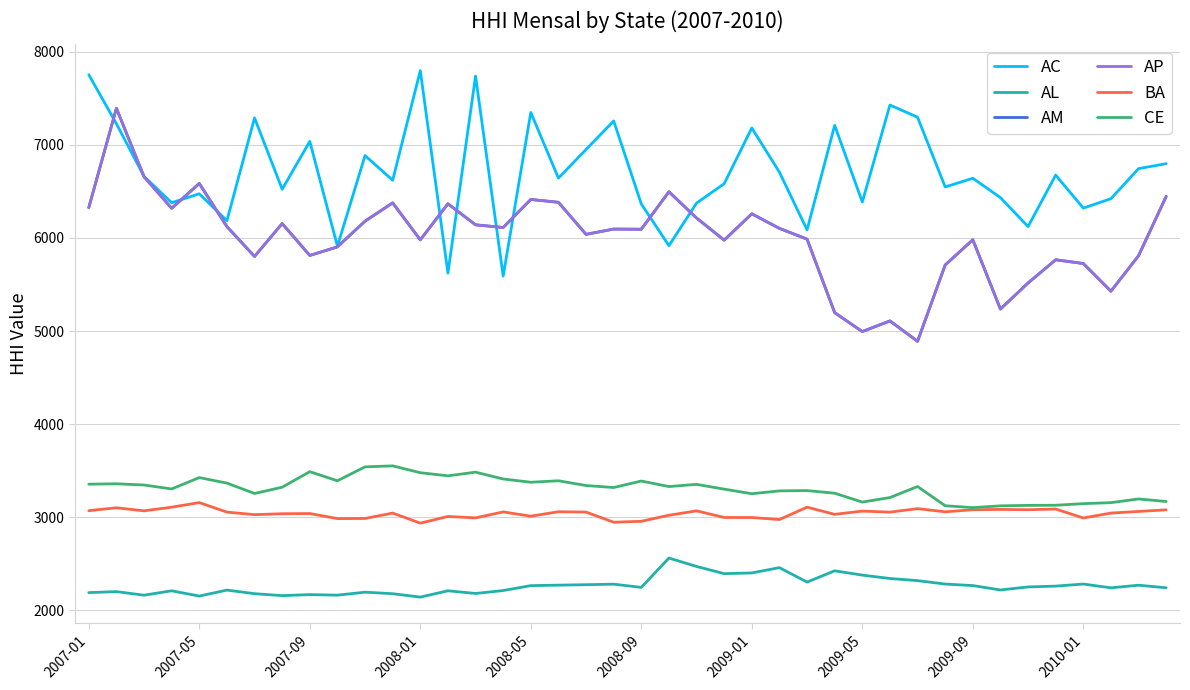

Is this an area chart (filled region under the line)?

No